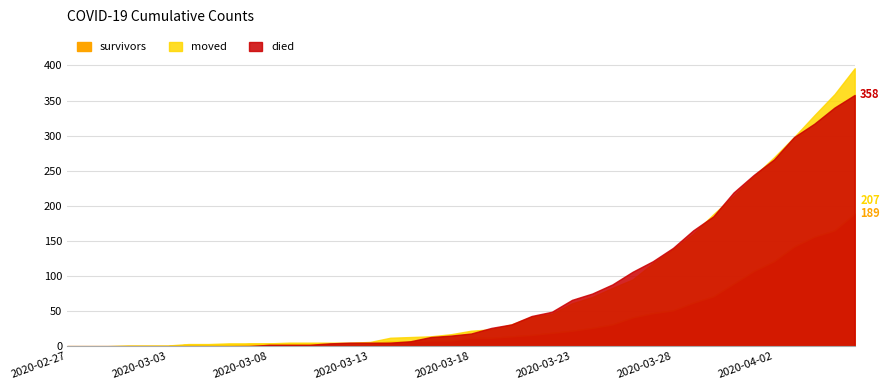

The value of survivors at 2020-03-23 is 10. True or false?

False